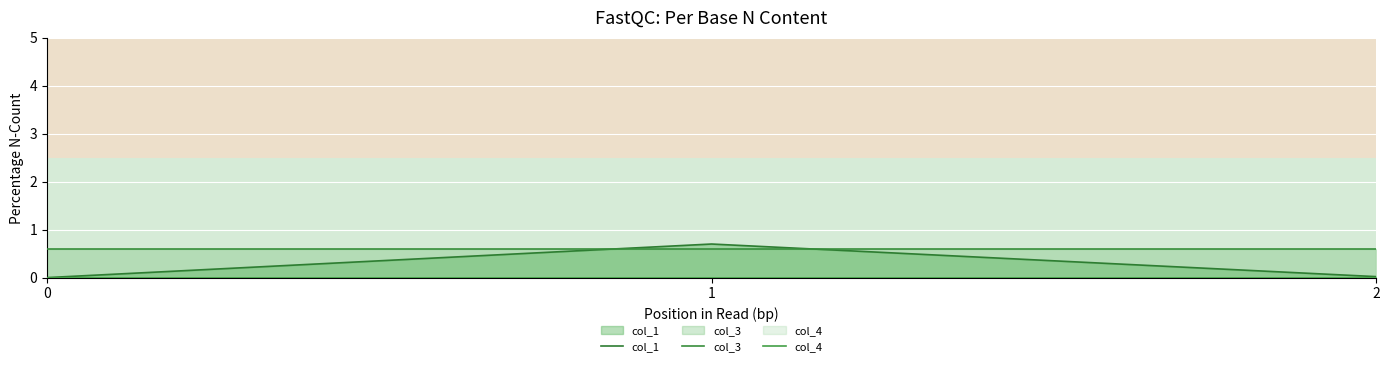

What is the total value across all series at 1?

1.3